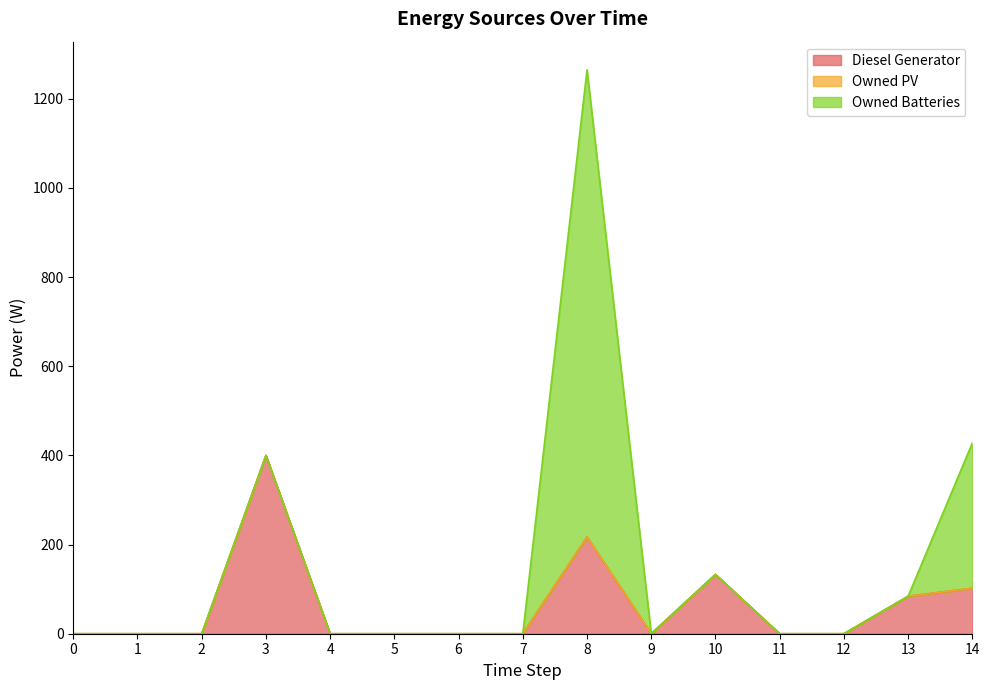

What is the value of the Diesel Generator point at the 14th from the left?

84